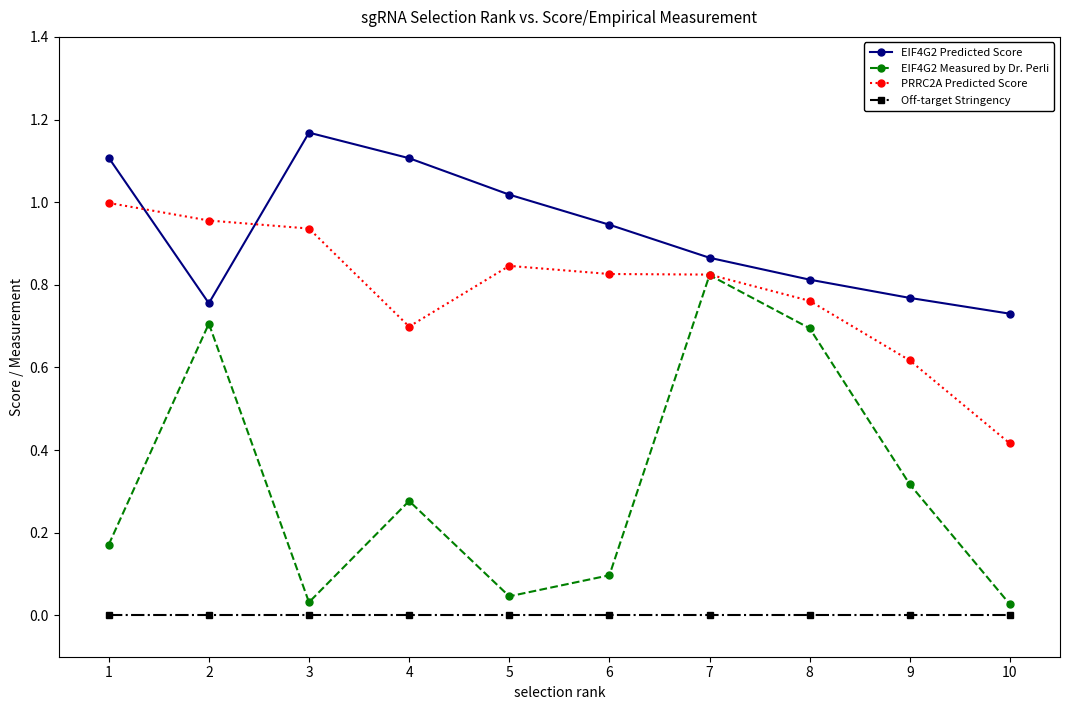

How many data points does each series have?

10